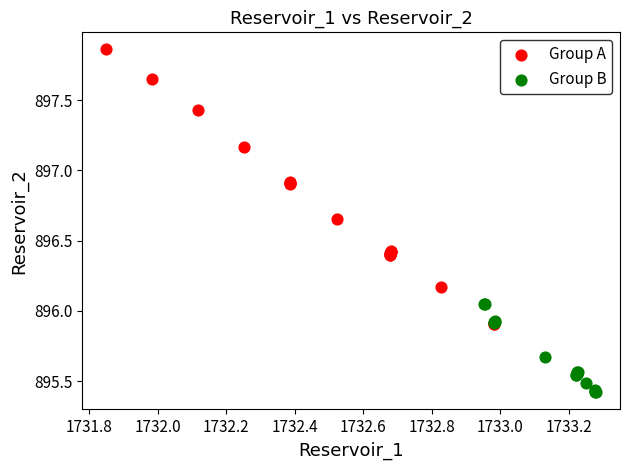

Which series contains the highest Y value?

Group A